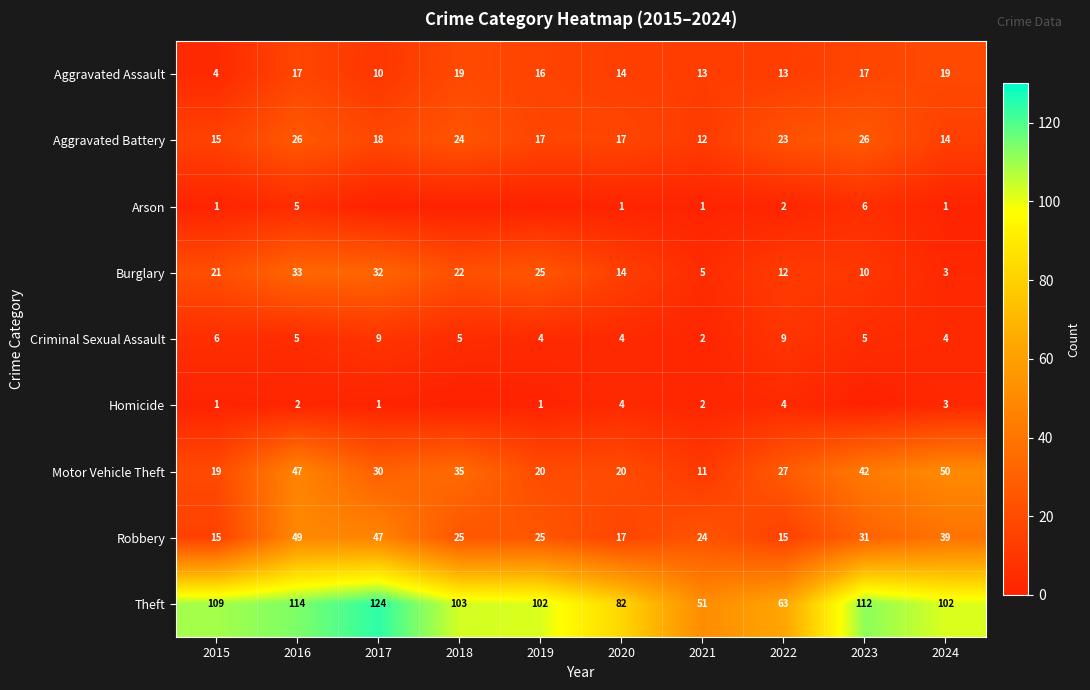

Is it true that Arson equals 1 at 2024?

True